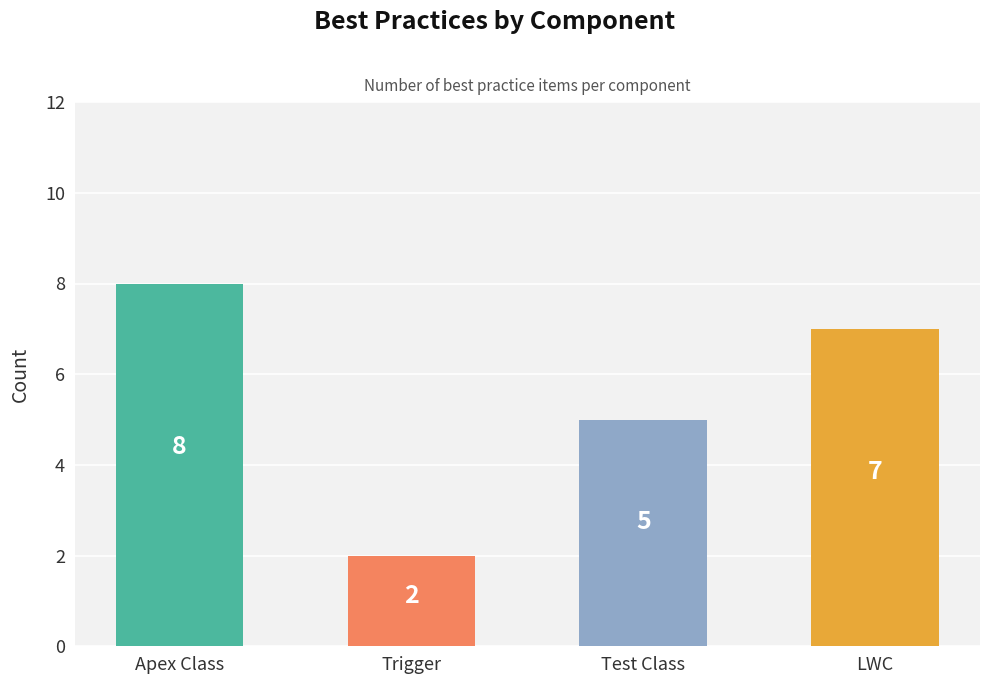

What is the value of the 4th bar from the left?

7